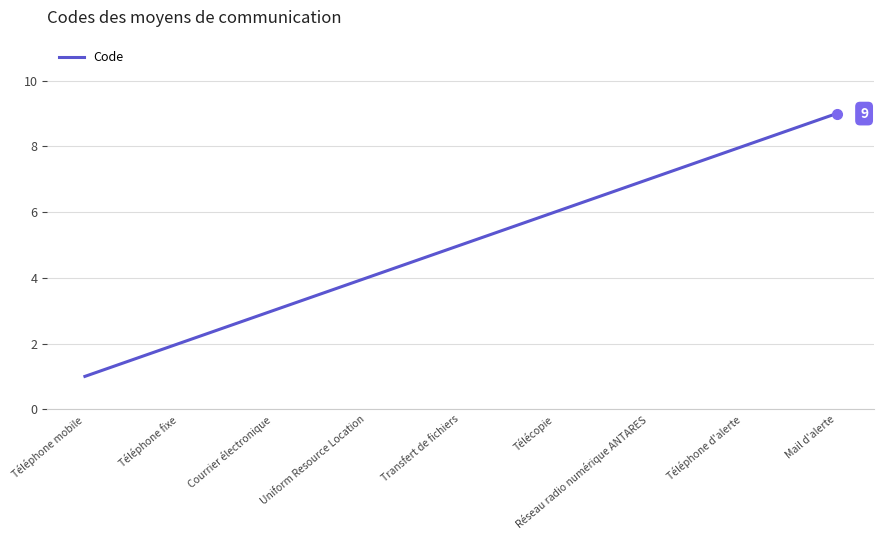

True or false: the data shows 3 at Téléphone fixe.

False